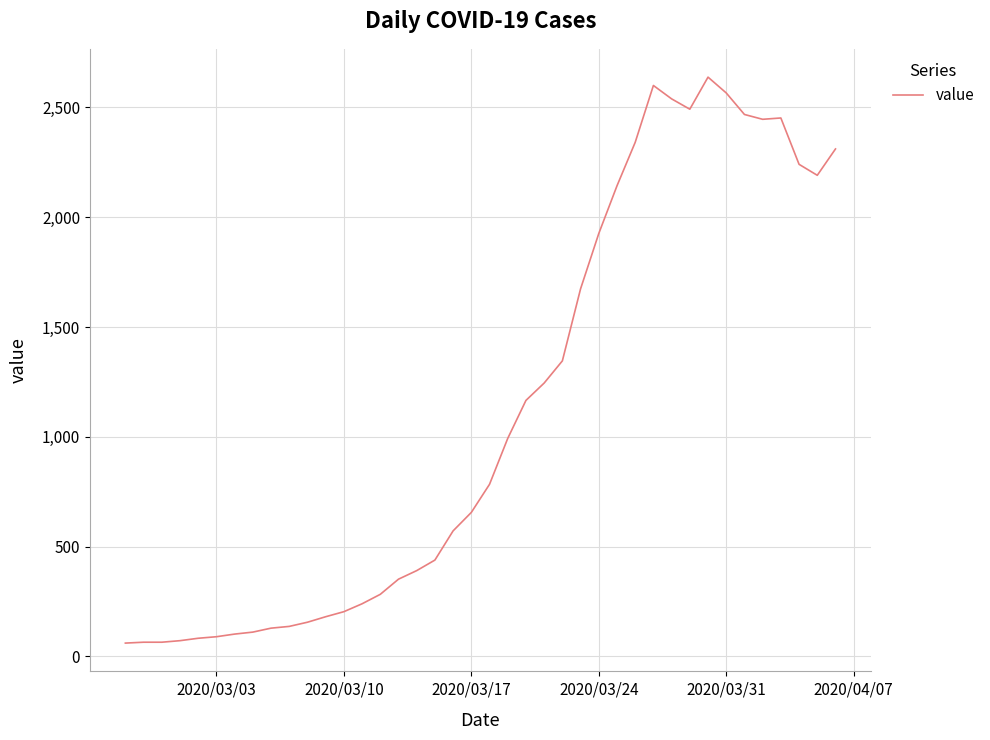

What is the difference between the maximum and minimum values?

2577